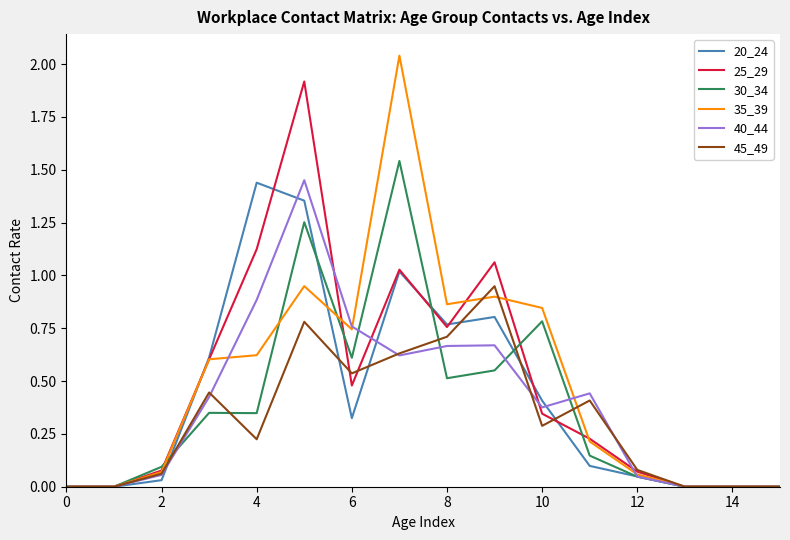

The value of 45_49 at 12 is 0.1. True or false?

True